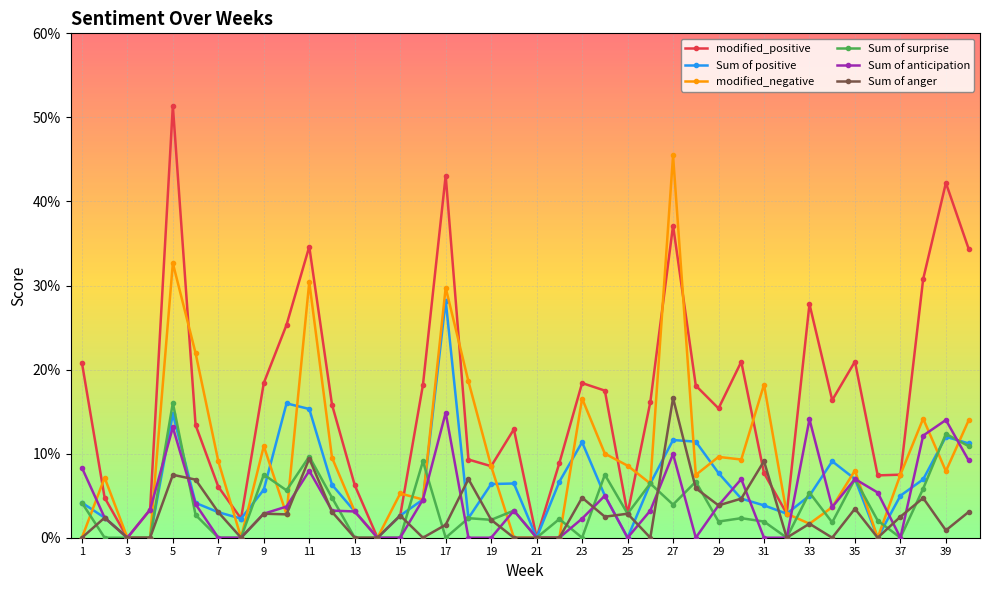

Which series has the largest range (max minus min)?

modified_positive